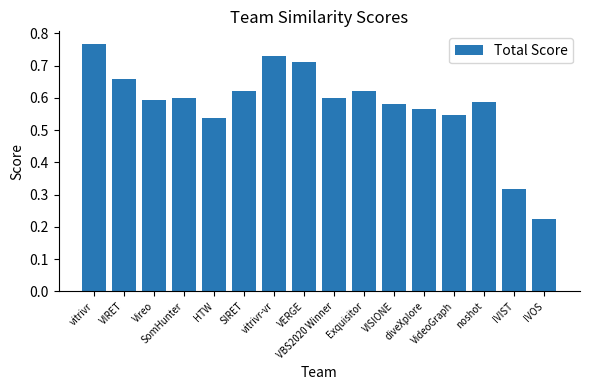

Which has a higher value, diveXplore or VideoGraph?

diveXplore